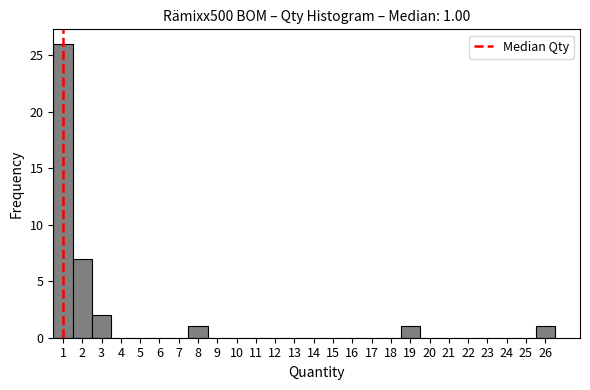

Over which range of the x-axis is the bar tallest?

0.5 to 1.5